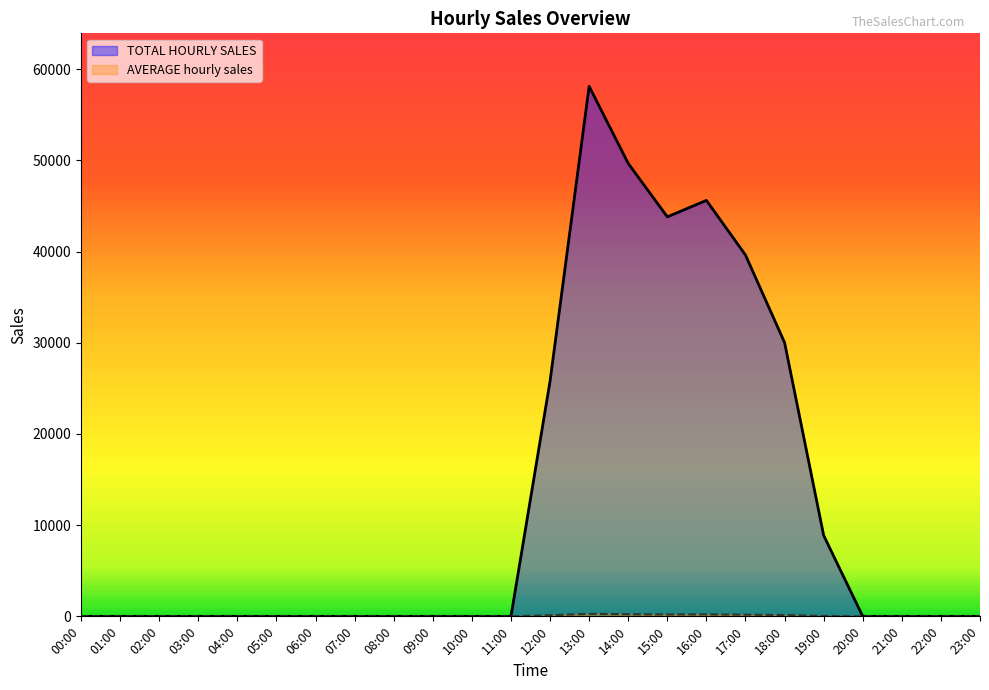

Reading left to right, what are all the values shown in this chart?

TOTAL HOURLY SALES: 0.0	0.0	0.0	0.0	0.0	0.0	0.0	0.0	0.0	0.0	0.0	0.0	25794.0	58110.0	49658.0	43801.0	45605.0	39613.0	30018.0	8872.5	0.0	0.0	0.0	0.0
AVERAGE hourly sales: 0.0	0.0	0.0	0.0	0.0	0.0	0.0	0.0	0.0	0.0	0.0	0.0	120.5	271.5	232.0	204.7	213.1	185.1	140.3	41.5	0.0	0.0	0.0	0.0